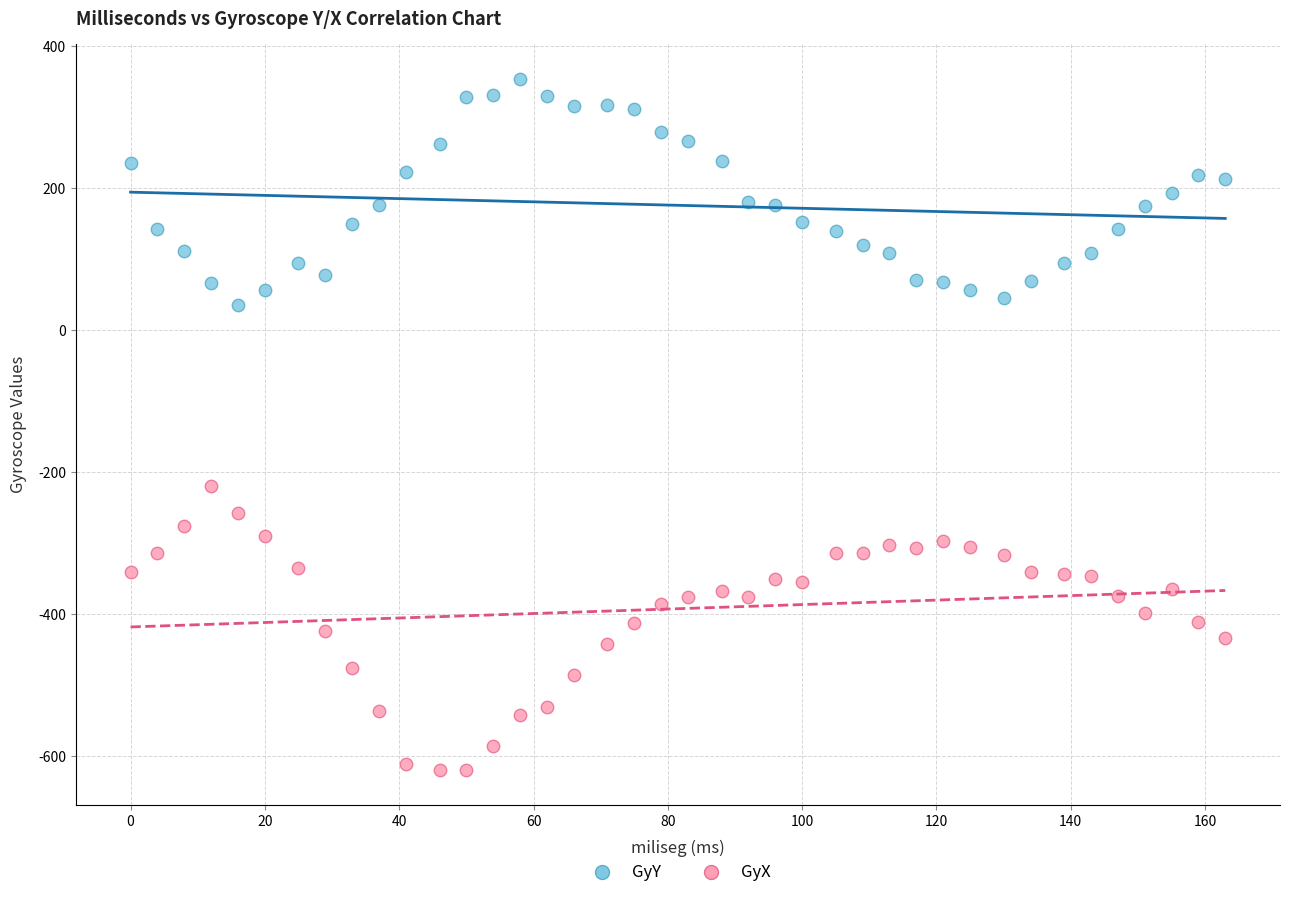

Across all series, what Y value is closest to -133?

-219